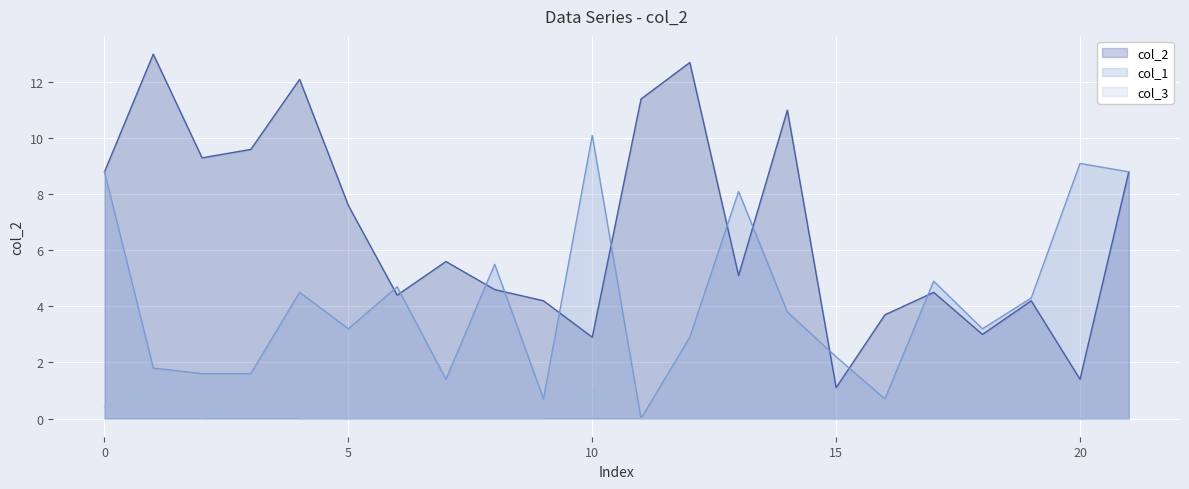

Reading left to right, list all the values displayed in this chart.

col_2: 8.8	13.0	9.3	9.6	12.1	7.6	4.4	5.6	4.6	4.2	2.9	11.4	12.7	5.1	11.0	1.1	3.7	4.5	3.0	4.2	1.4	8.8
col_1: 8.8	1.8	1.6	1.6	4.5	3.2	4.7	1.4	5.5	0.7	10.1	0.0	2.9	8.1	3.8	2.2	0.7	4.9	3.2	4.3	9.1	8.8
col_3: 0.4	1.0	0.0	1.0	0.0	0.0	0.0	0.0	0.0	0.0	1.0	0.0	0.0	0.0	0.0	0.0	0.0	0.0	0.0	0.0	0.0	0.0